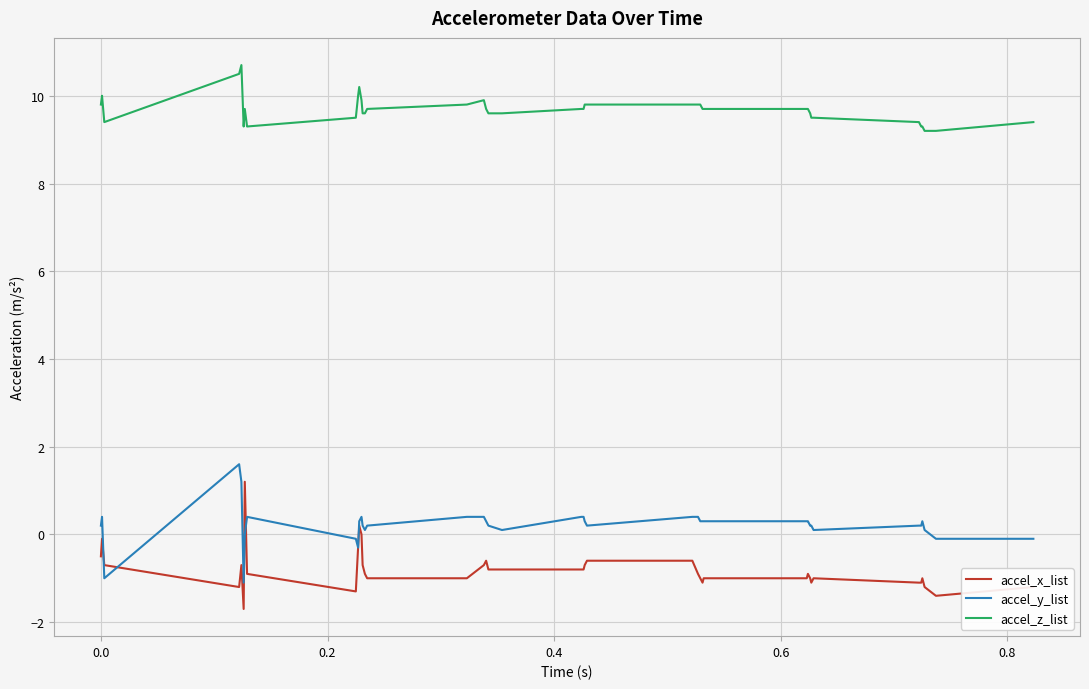

Is this an area chart (filled region under the line)?

No